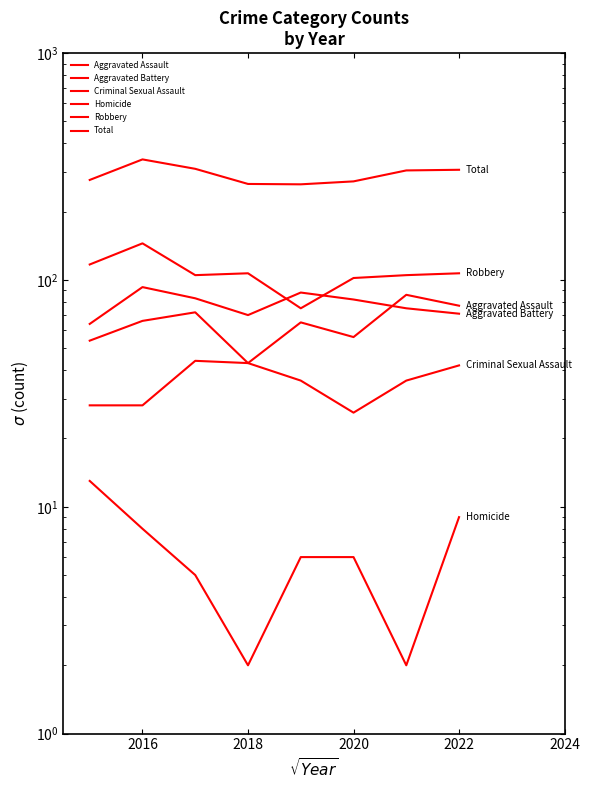

In Robbery, how many points are higher than both neighbors (excluding endpoints)?

2